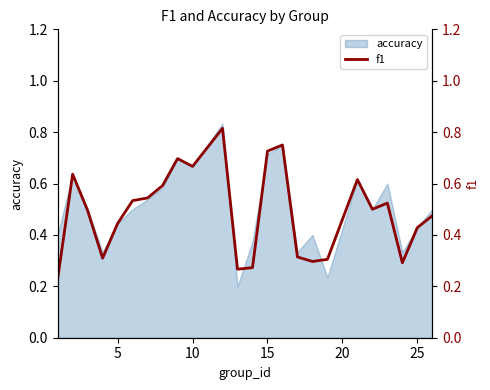

True or false: accuracy has a value of 0.3 at 10.

False